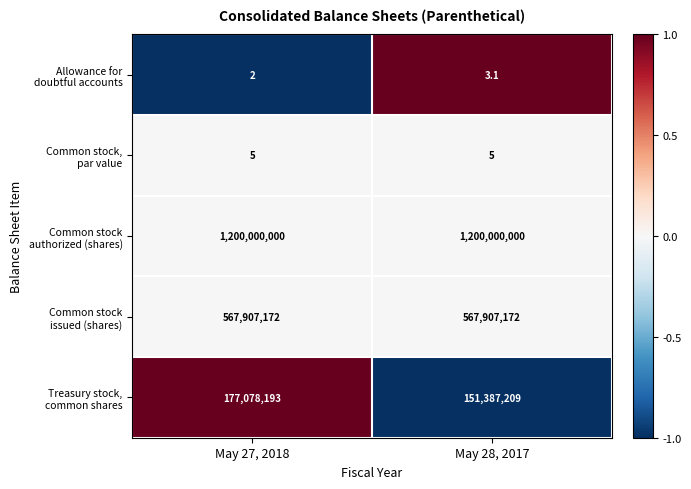

What is the total value across all series at May 27, 2018?

1944985372.0